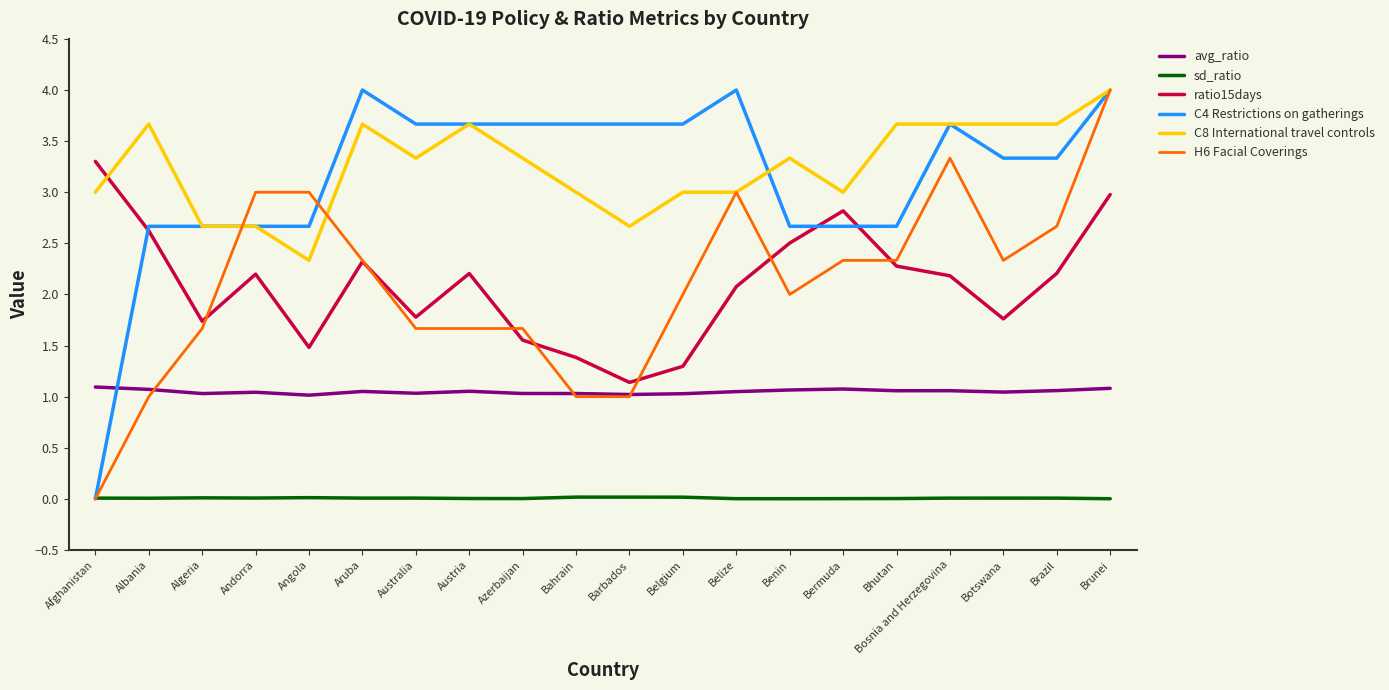

What is the greatest value displayed?

4.0